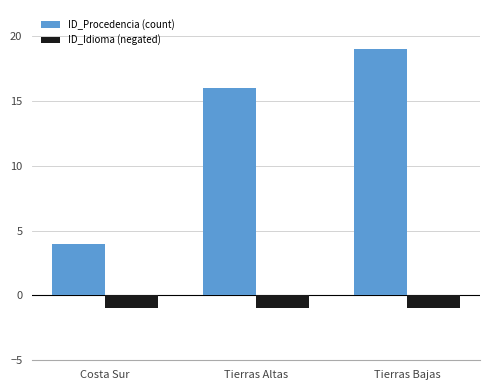

What is the sum of all ID_Idioma (negated) values?

-3